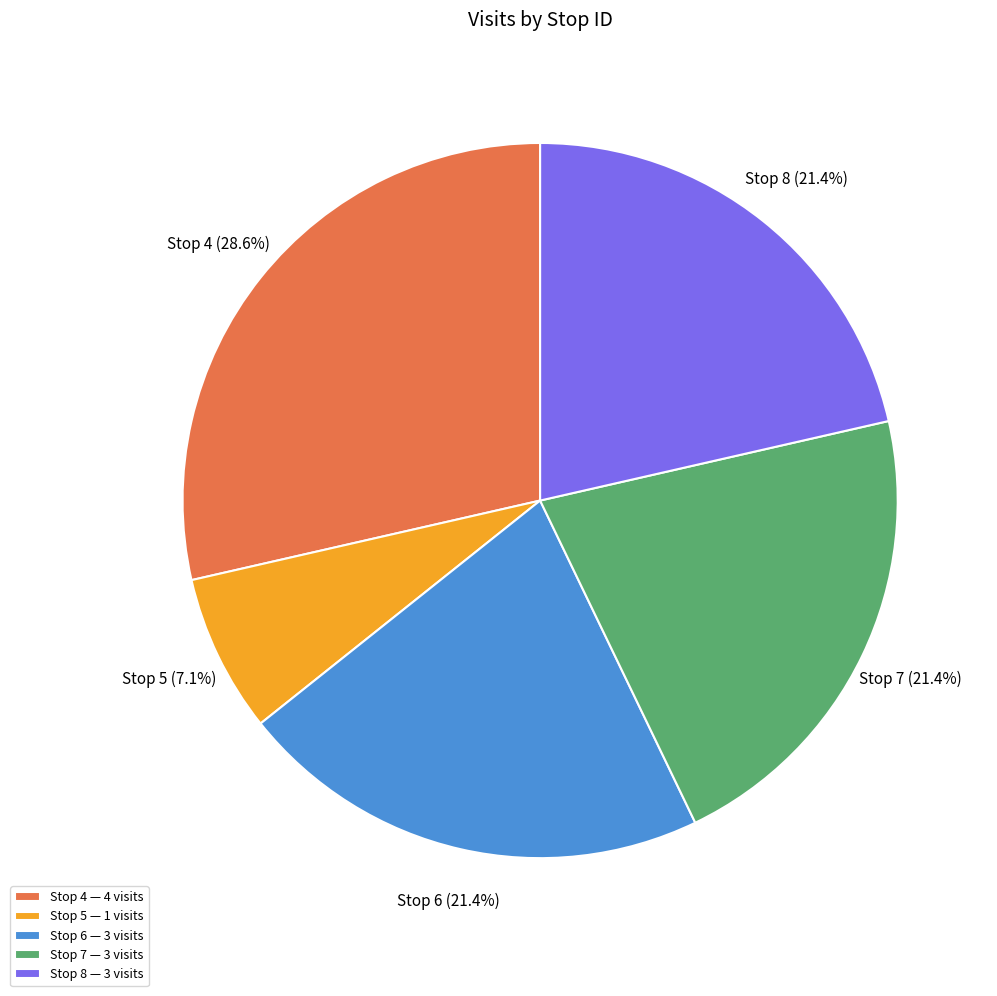

To the nearest percent, what portion does Stop 8 represent?

21%